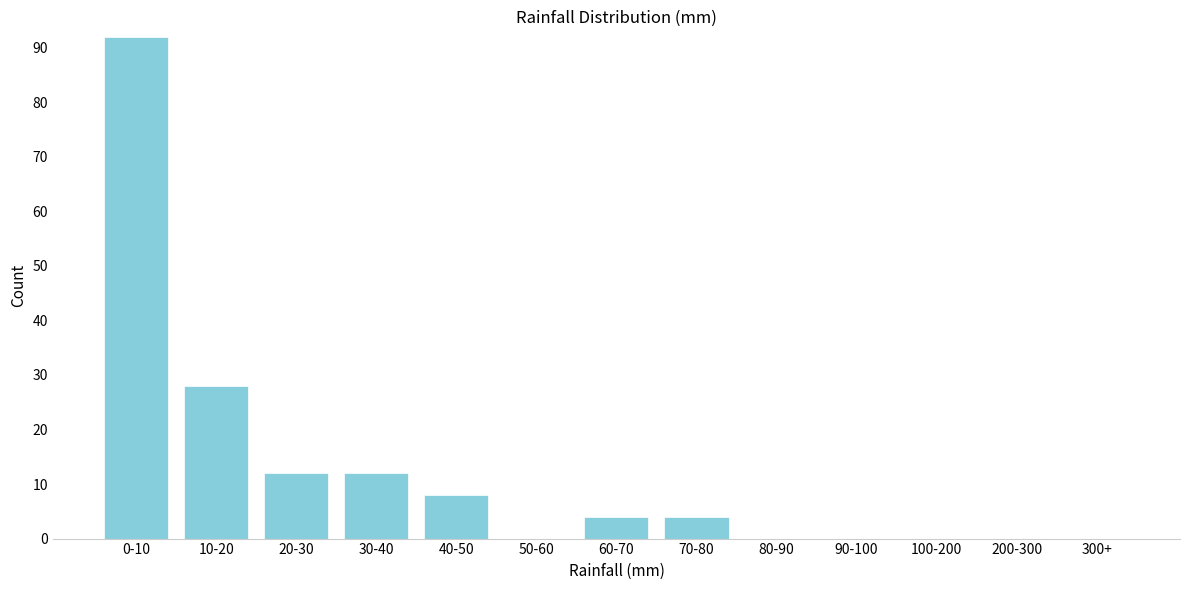

Reading left to right, list all the values displayed in this chart.

0-10=92	10-20=28	20-30=12	30-40=12	40-50=8	50-60=0	60-70=4	70-80=4	80-90=0	90-100=0	100-200=0	200-300=0	300+=0